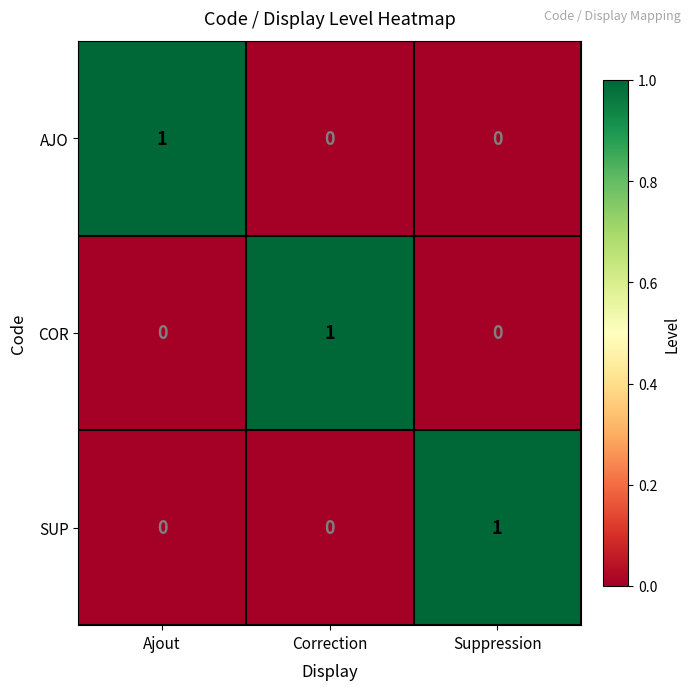

At which label does AJO reach its peak?

Ajout